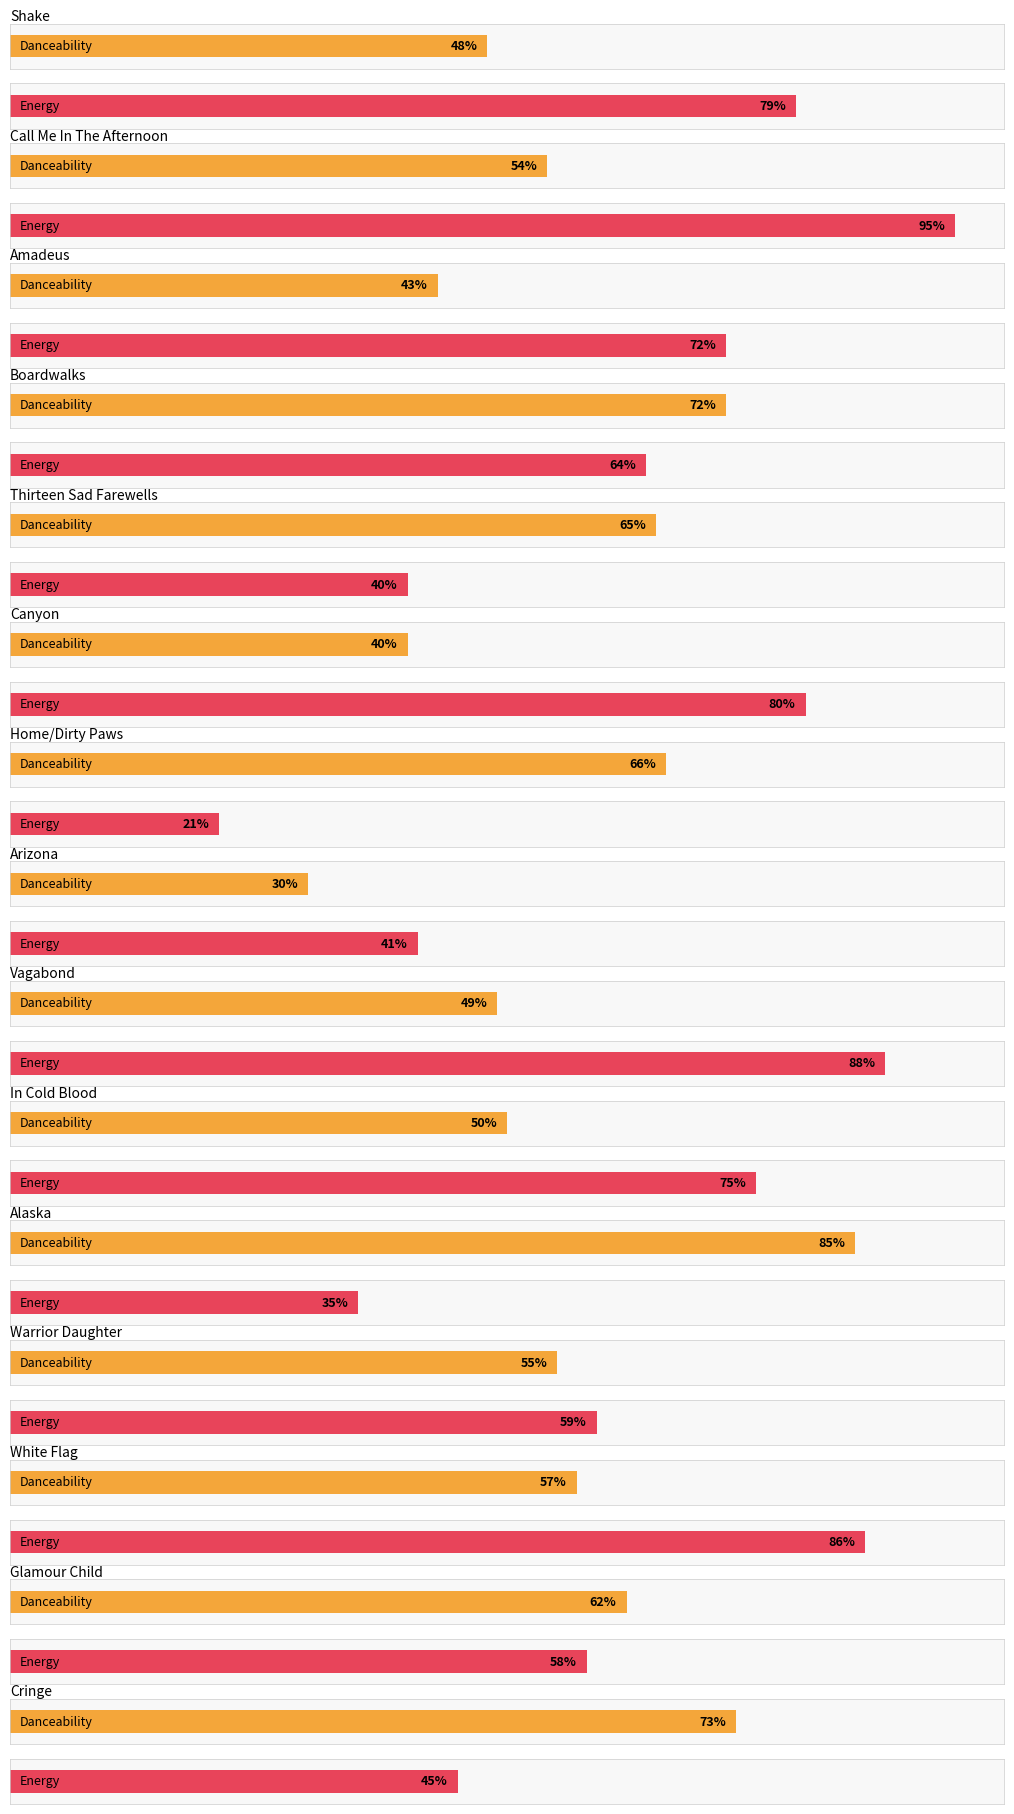

What is the minimum value shown in the chart?

21